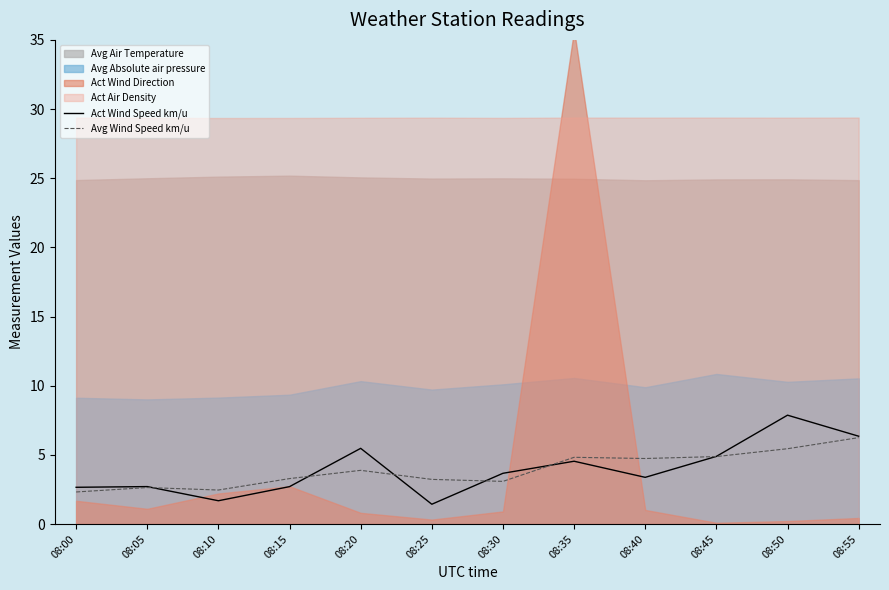

What is the difference between the maximum and minimum values in the Avg Wind Speed km/u series?

3.9